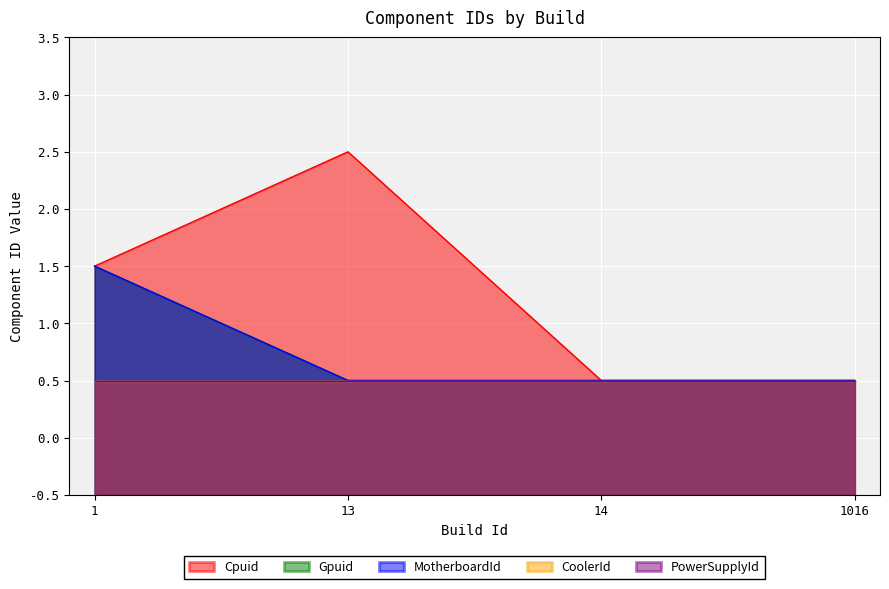

At which label does Gpuid reach its minimum?

13